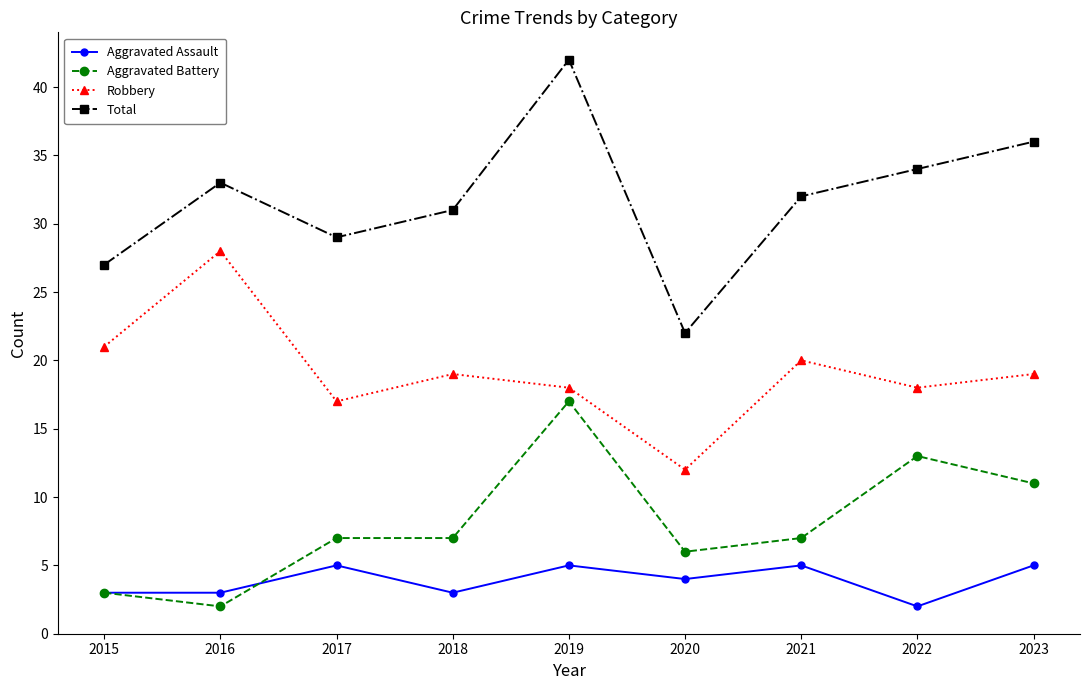

At which label does Aggravated Assault reach its minimum?

2022